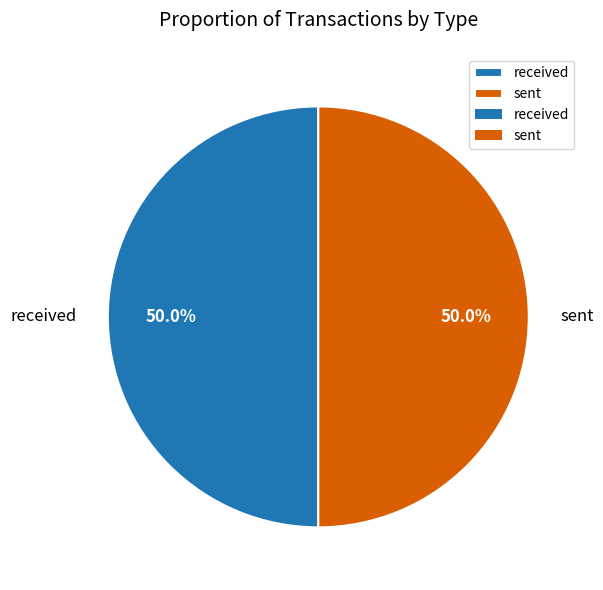

Combined, what portion of the pie is sent and received?

100.0%